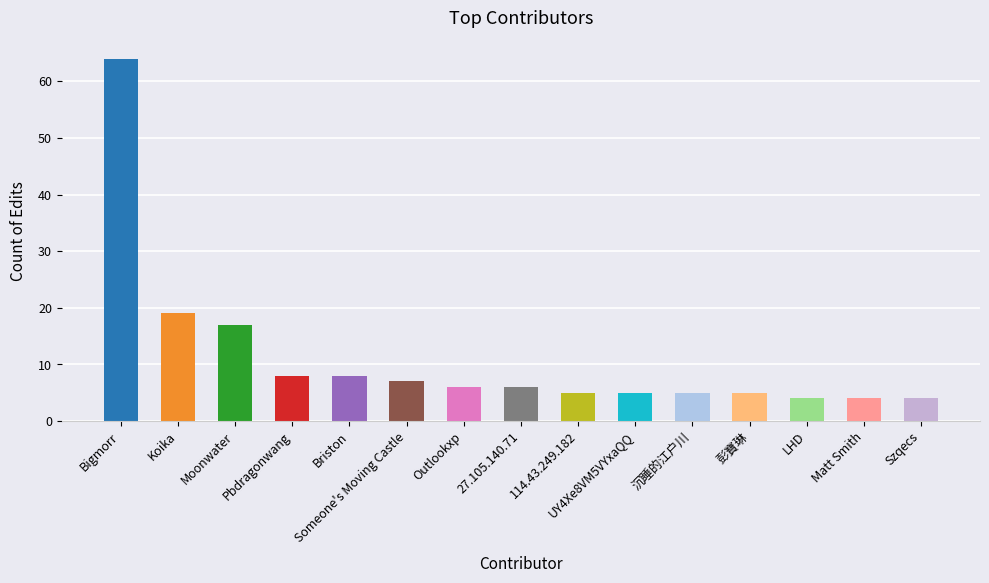

Between Koika and Moonwater, which is larger?

Koika